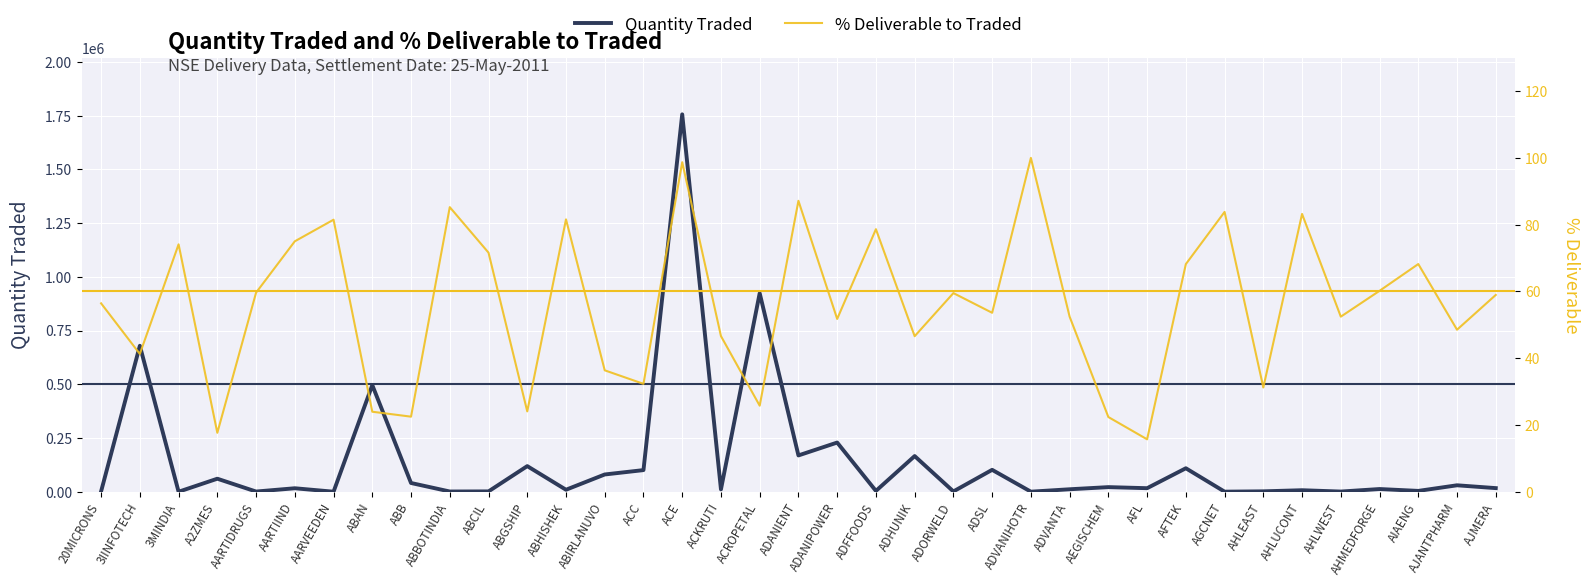

What is the spread (max minus min) of values at ABAN?

496463.0